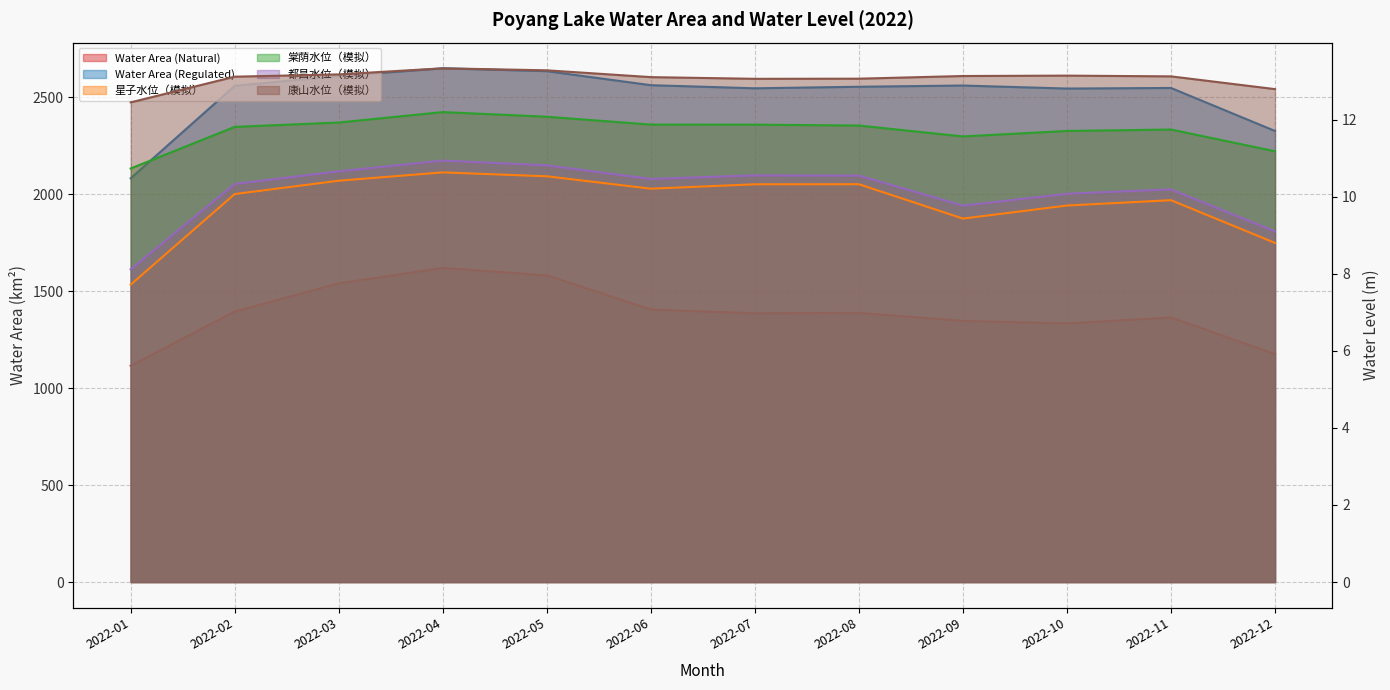

What is the difference between the second highest and minimum values in the 都昌水位（模拟） series?

2.7